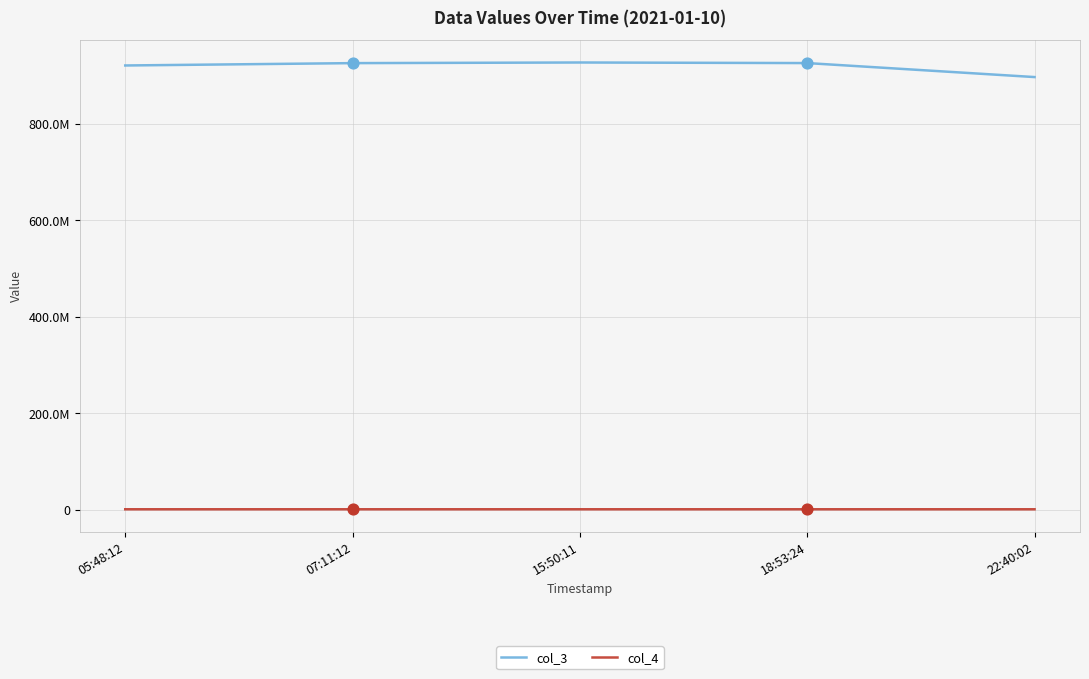

Is the value of col_4 at 05:48:12 greater than the value of col_3 at 05:48:12?

No